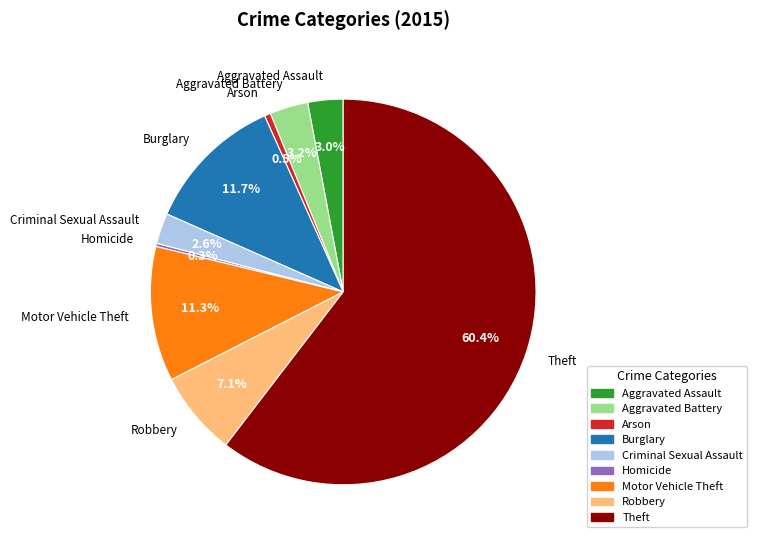

What portion of the pie excludes Arson?

99.5%